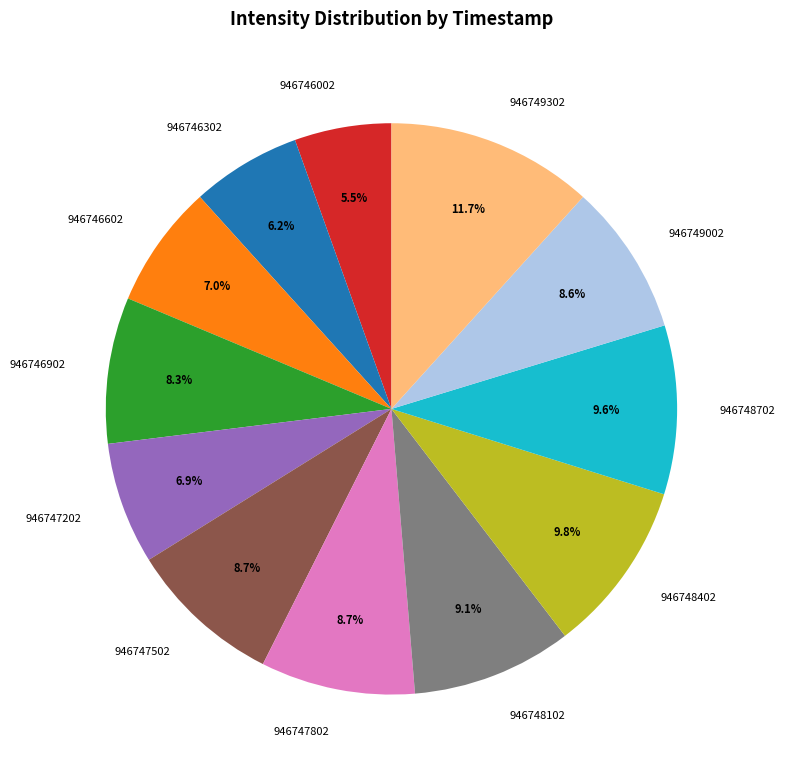

What portion of the pie excludes 946748402?

90.2%